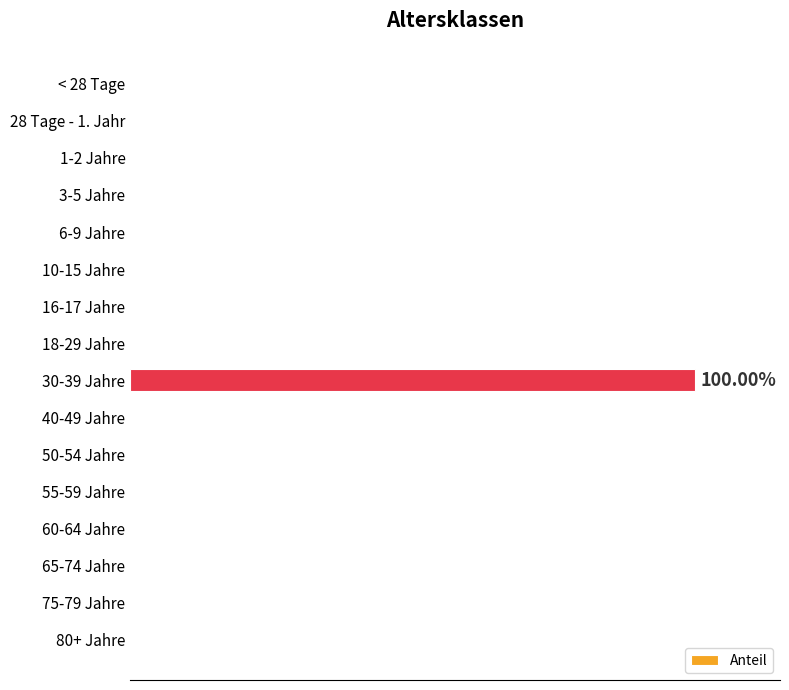

Are the bars horizontal?

Yes